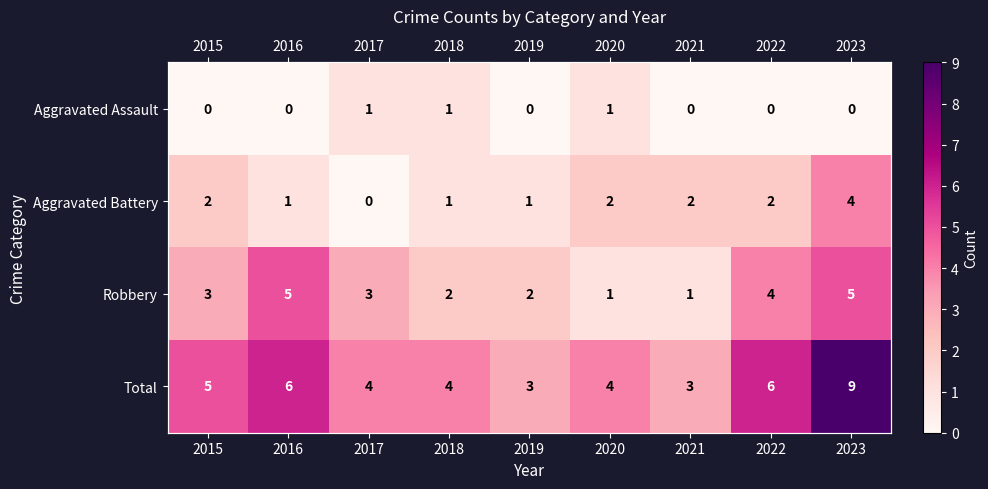

At how many categories does at least one series exceed 0?

9